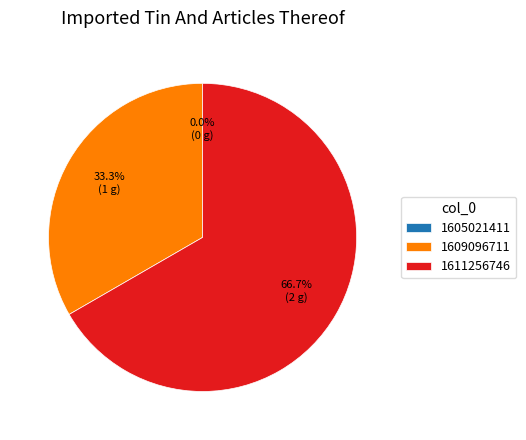

To the nearest percent, what is the difference between the largest and smallest slice percentages?

67%